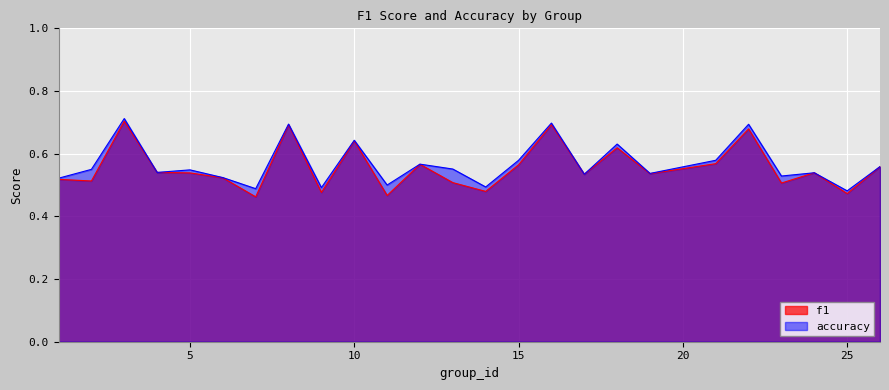

How many categories are shown in the chart?

25